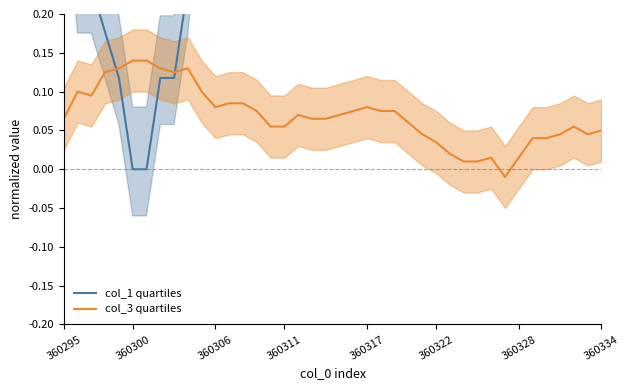

At which label does col_3 quartiles first exceed 0?

360295